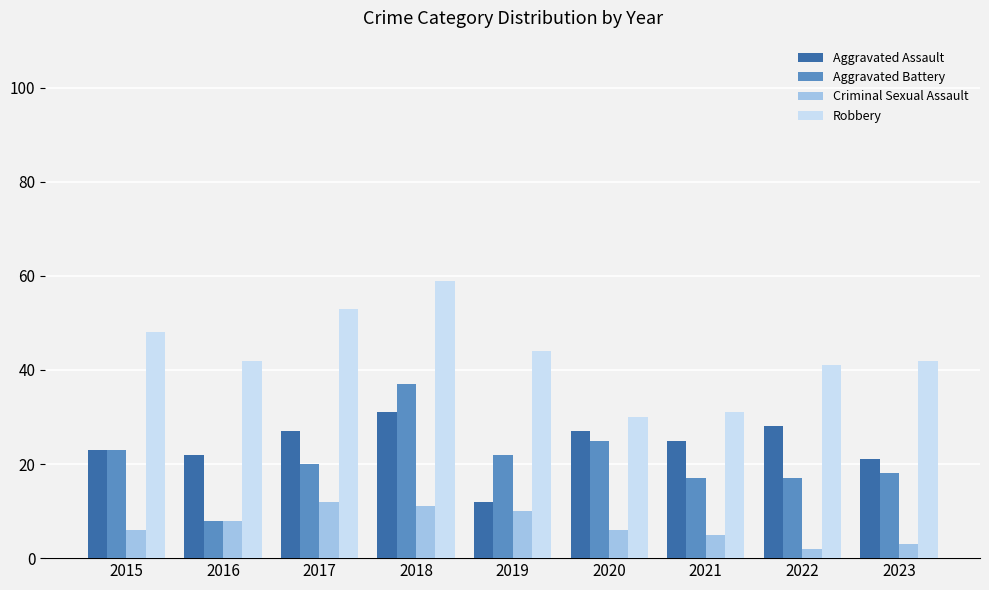

What is the spread (max minus min) of values at 2018?

48